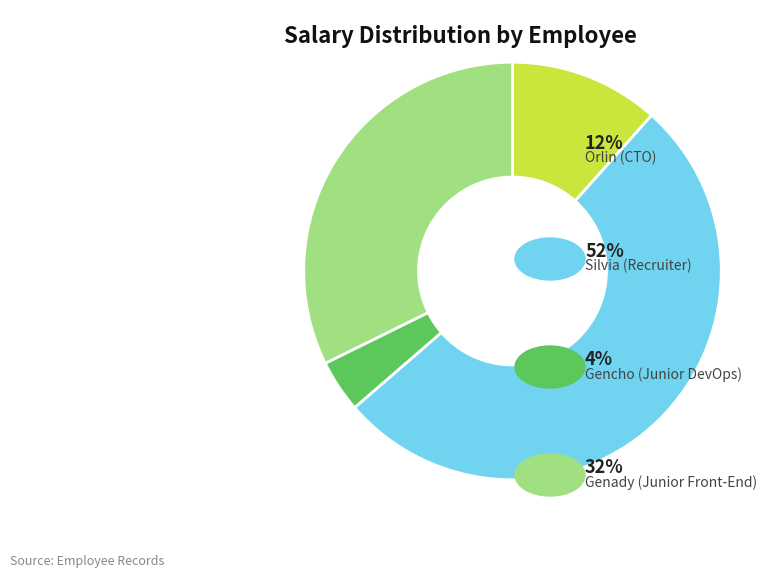

Does any single category account for the majority?

Yes